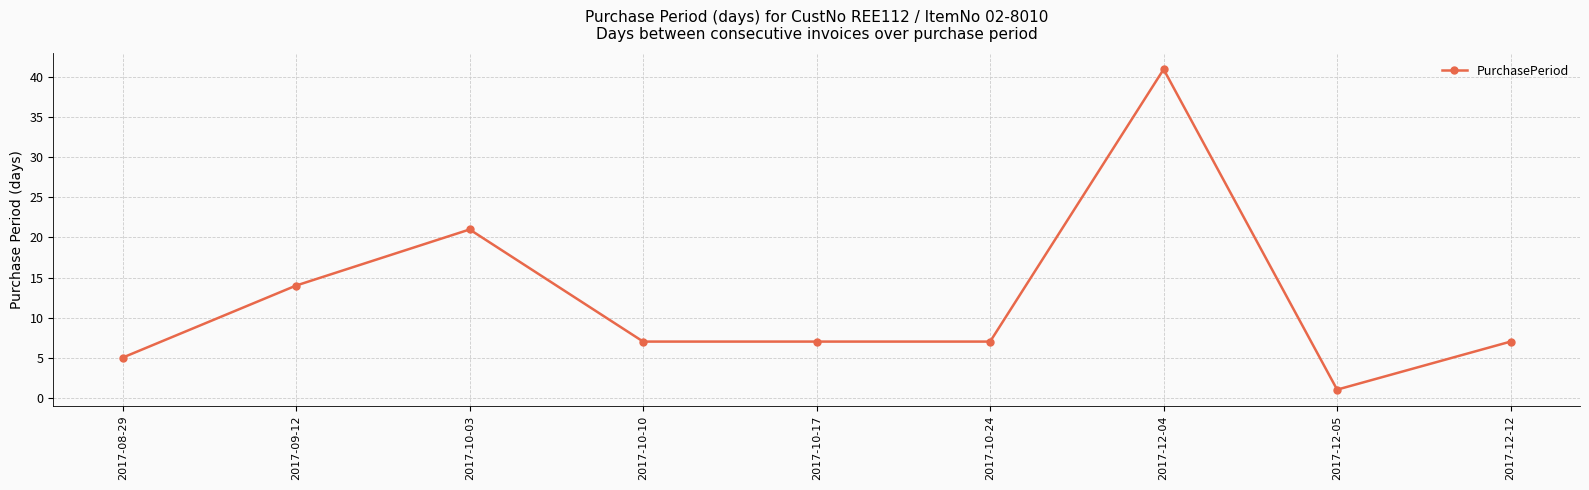

What is the change in value from 2017-08-29 to 2017-09-12?

+9